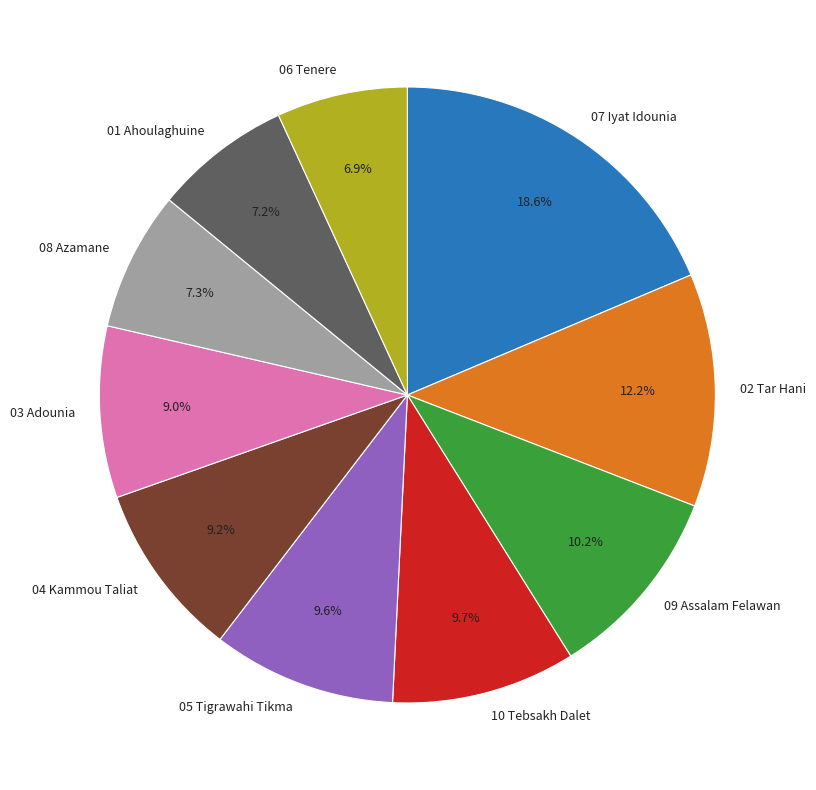

Combined, do 03 Adounia and 05 Tigrawahi Tikma account for over 50%?

No